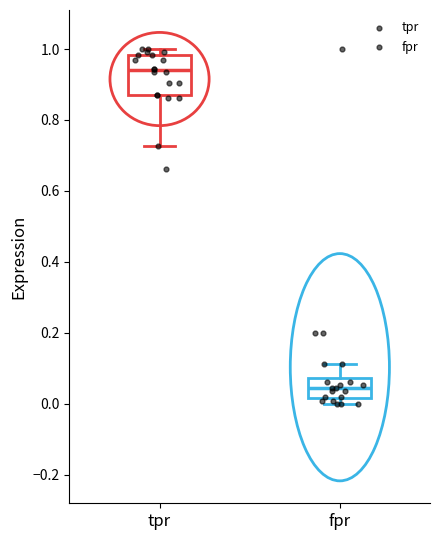

Where is the lower edge of the box for tpr on the y-axis? The values are not printed on the chart, so give them approximately, as read against the axis.

0.88